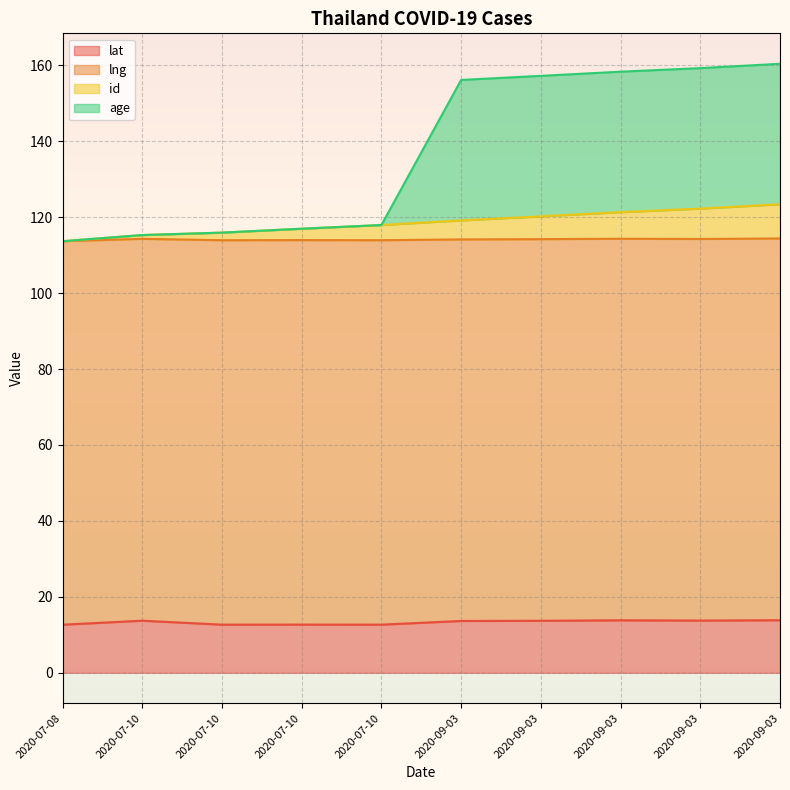

The value of age at 2020-07-08 is 156.9. True or false?

False